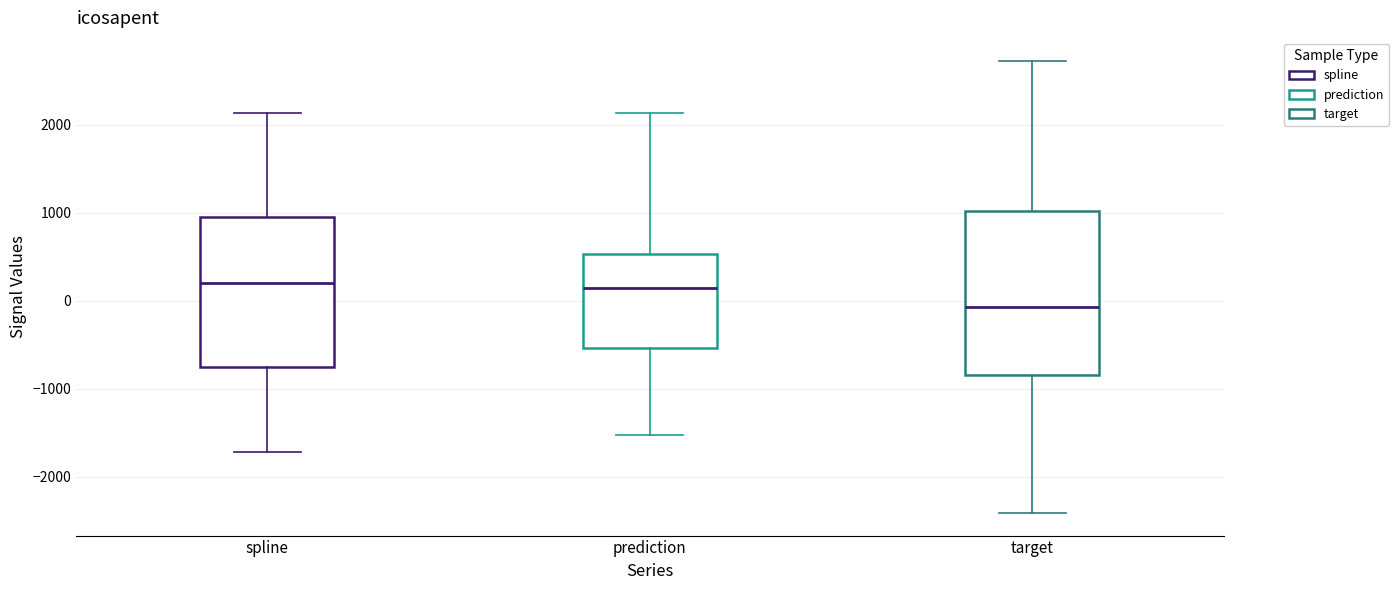

Which box is the tallest, from its lower edge to its upper edge?

target